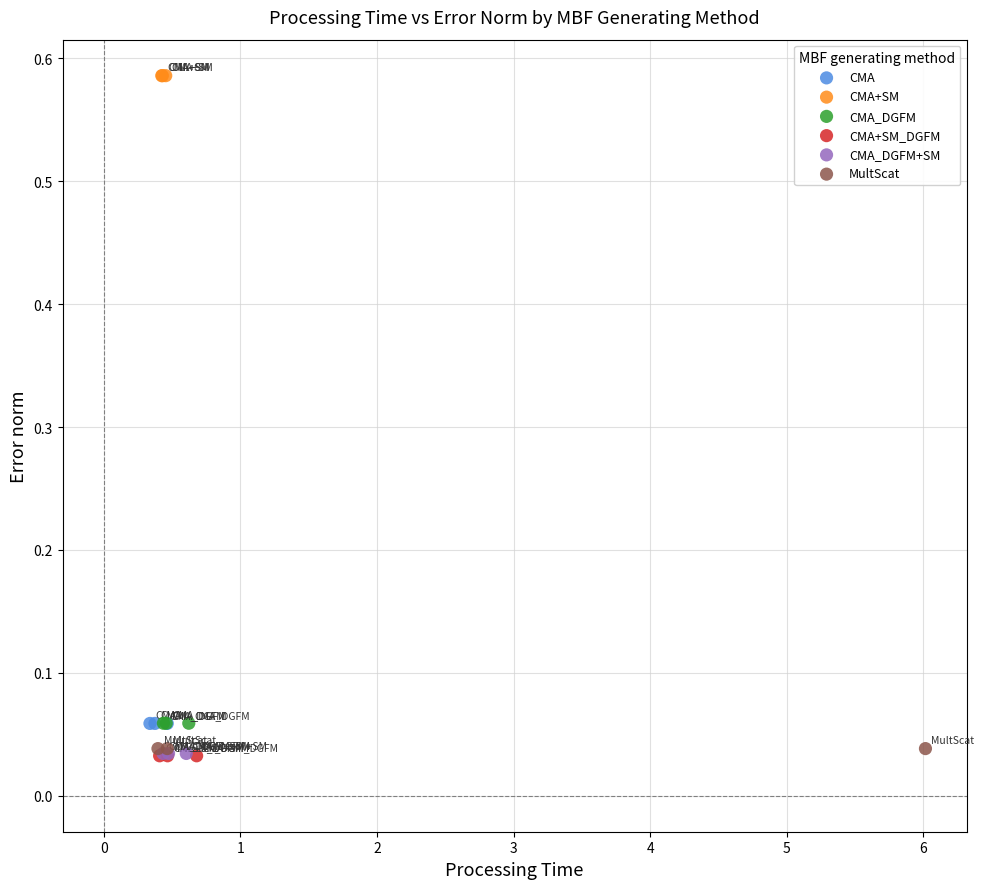

Which series reaches the maximum Y coordinate?

CMA+SM